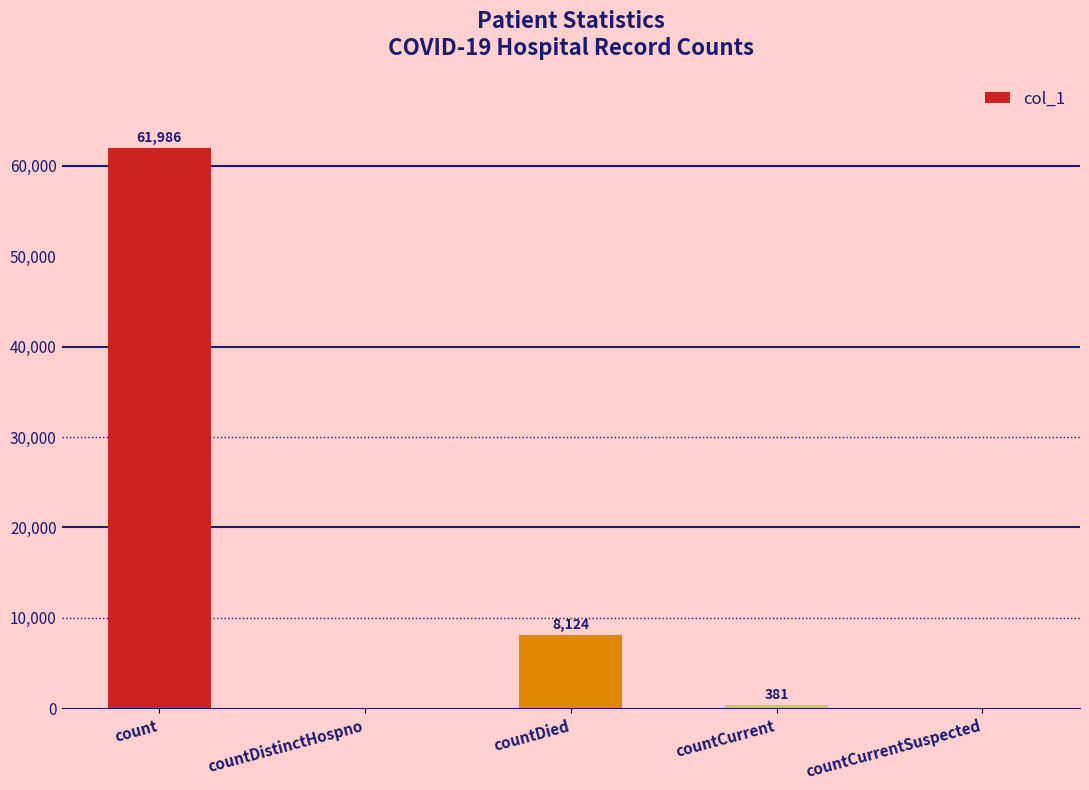

Reading left to right, what are all the values shown in this chart?

61986	0	8124	381	0